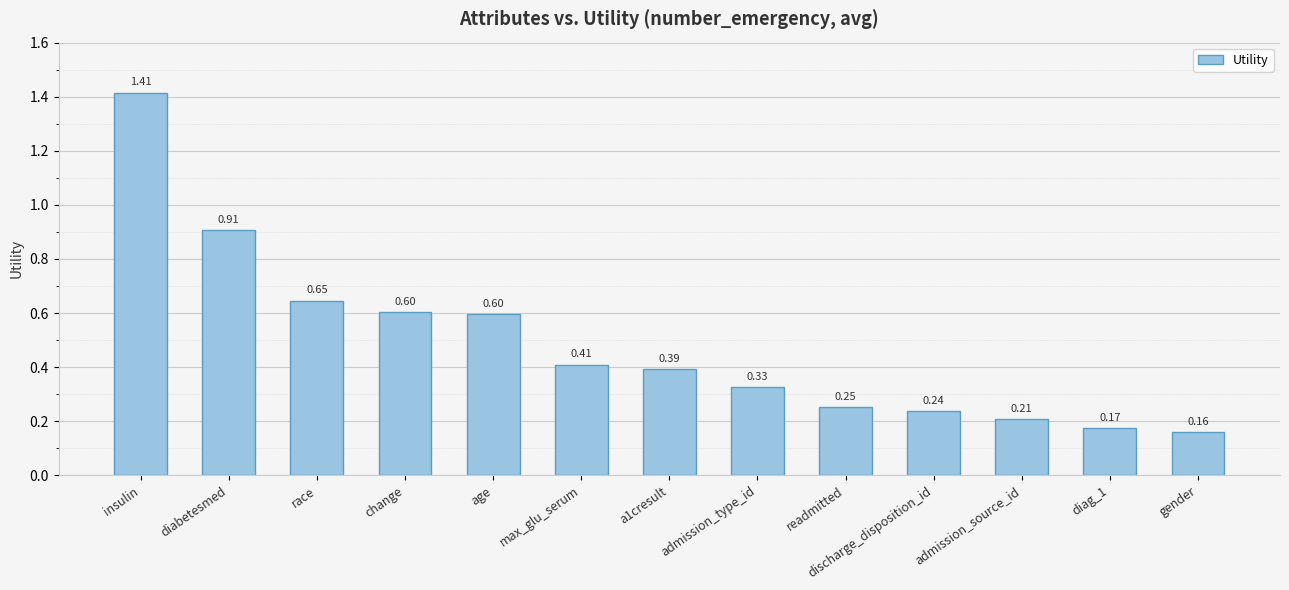

Which category has the highest value across all series?

insulin